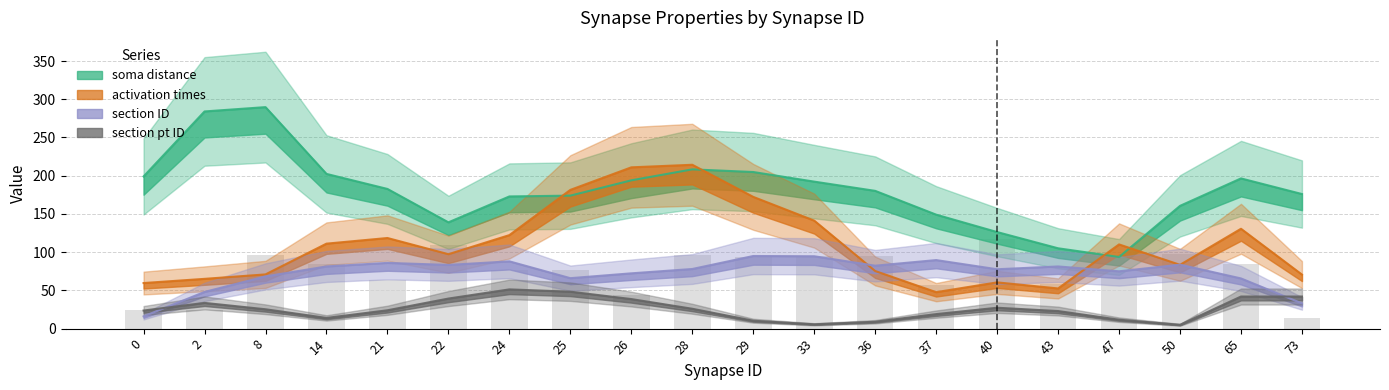

Which series has the largest range (max minus min)?

soma distance